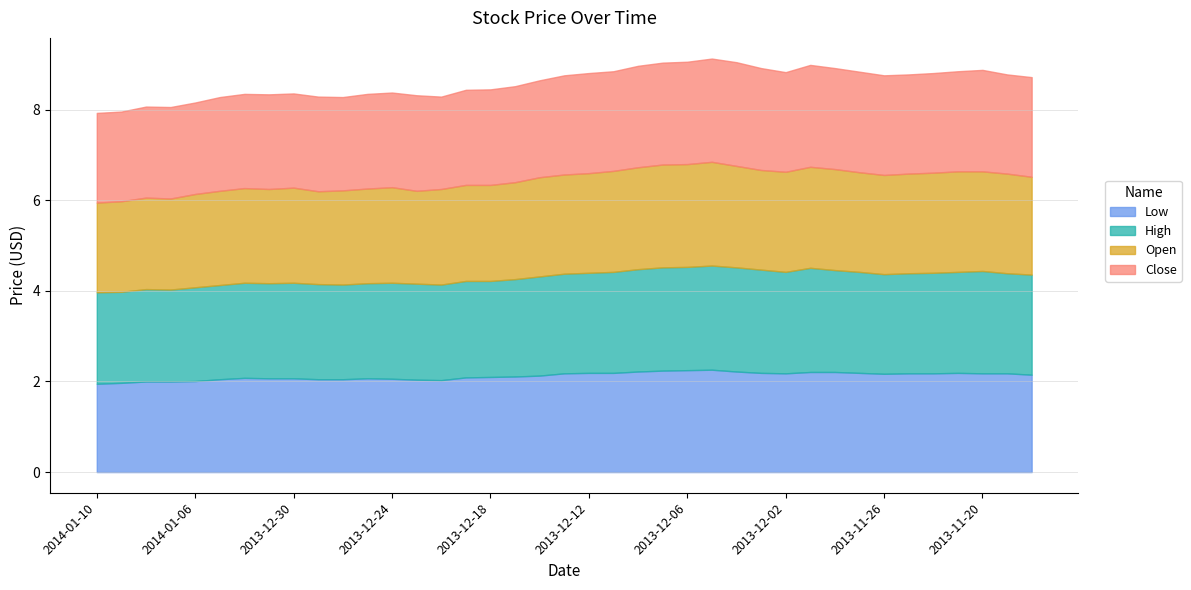

Which series has the largest total across all categories?

High